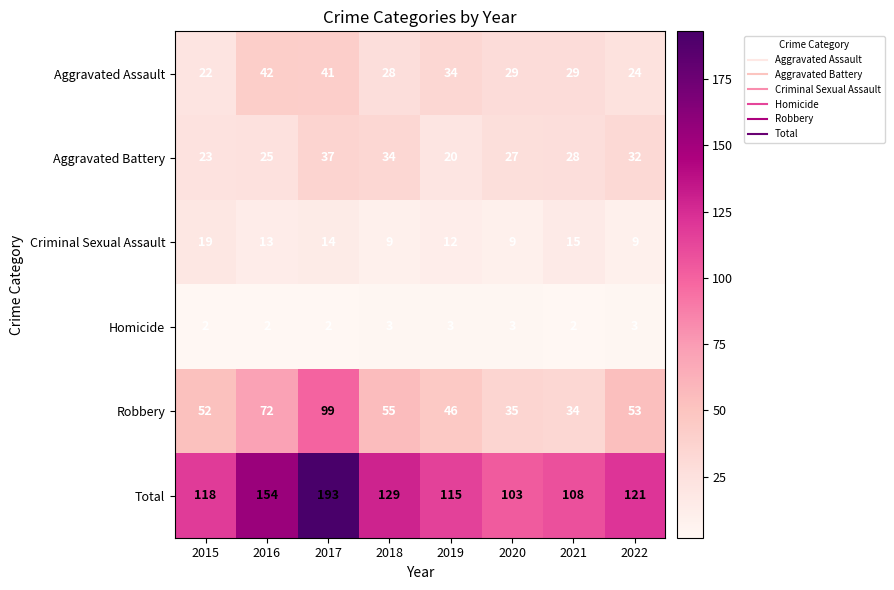

At which category is the sum across all series the highest?

2017